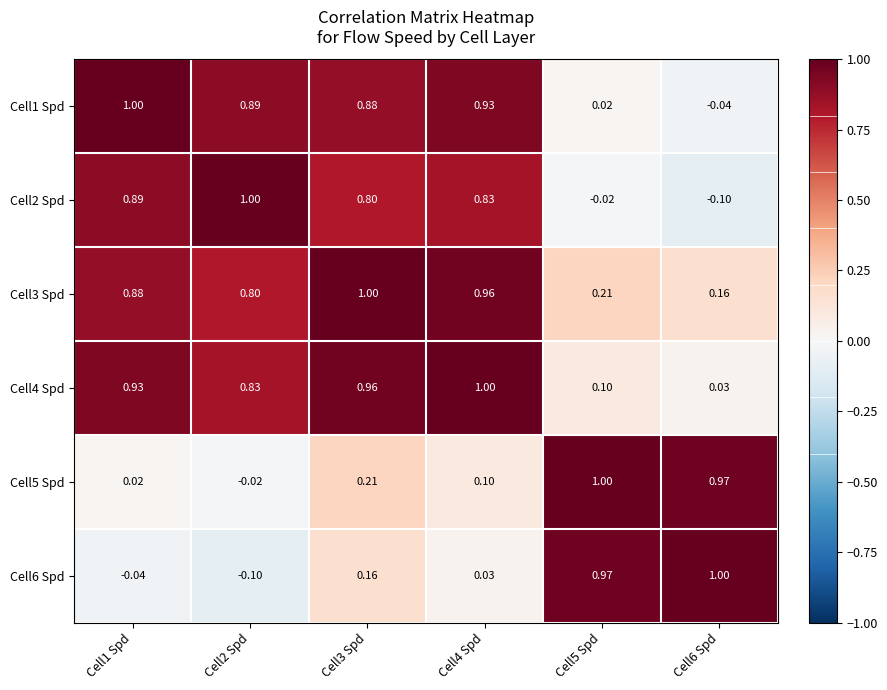

Is the value of Cell3 Spd at Cell2 Spd greater than the value of Cell1 Spd at Cell3 Spd?

No